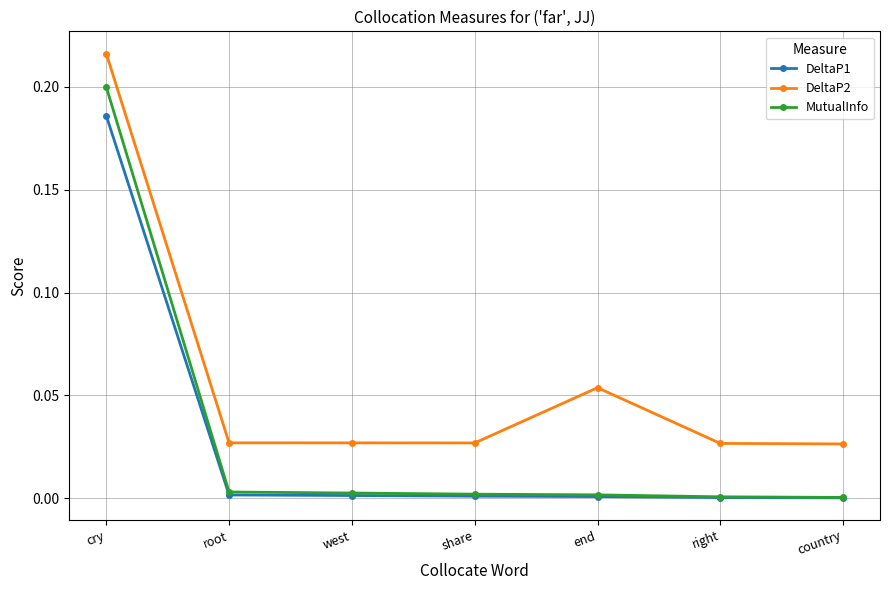

At how many categories does at least one series exceed 0?

7